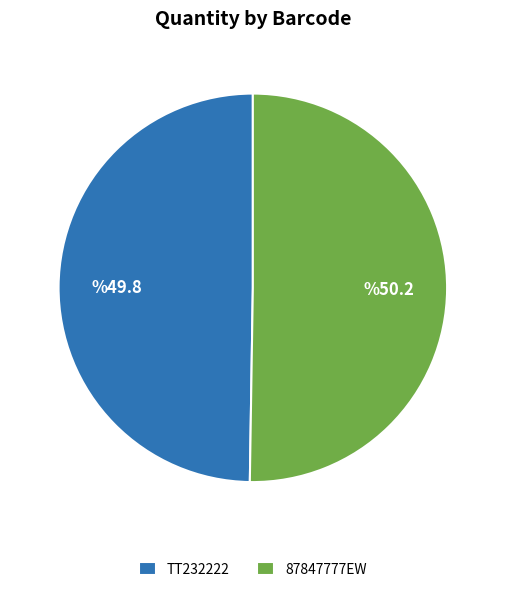

The 87847777EW slice represents 50% of the pie. True or false?

True